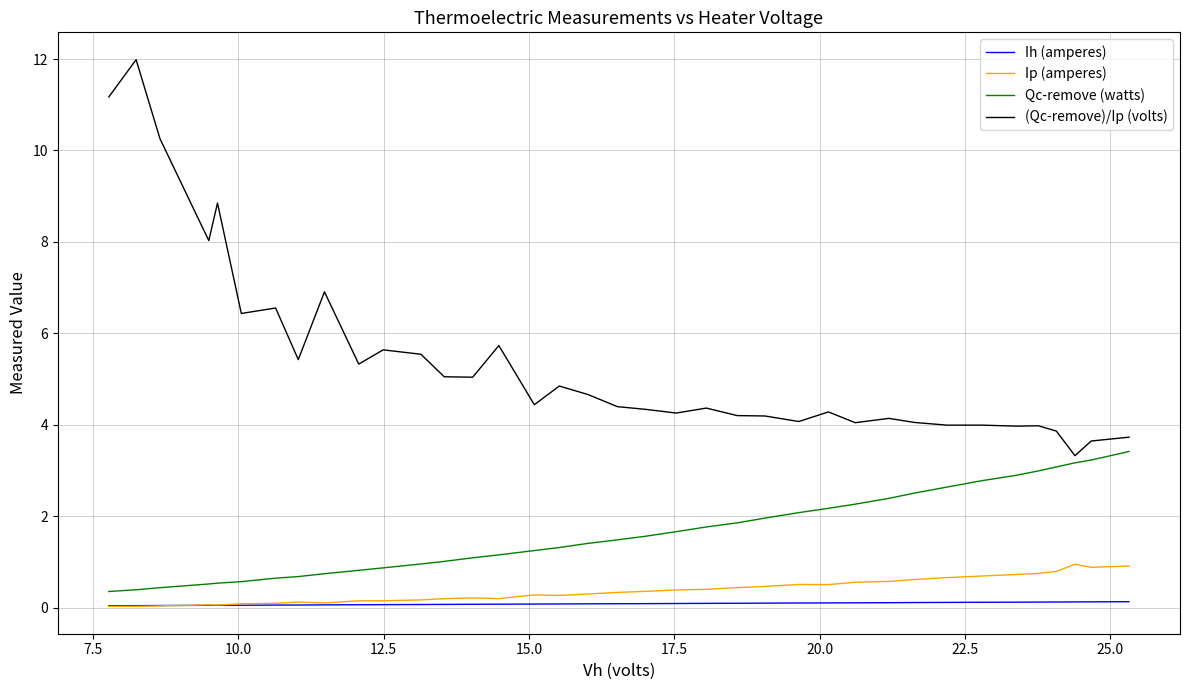

Is it true that Qc-remove (watts) equals 0.7 at 34?

False